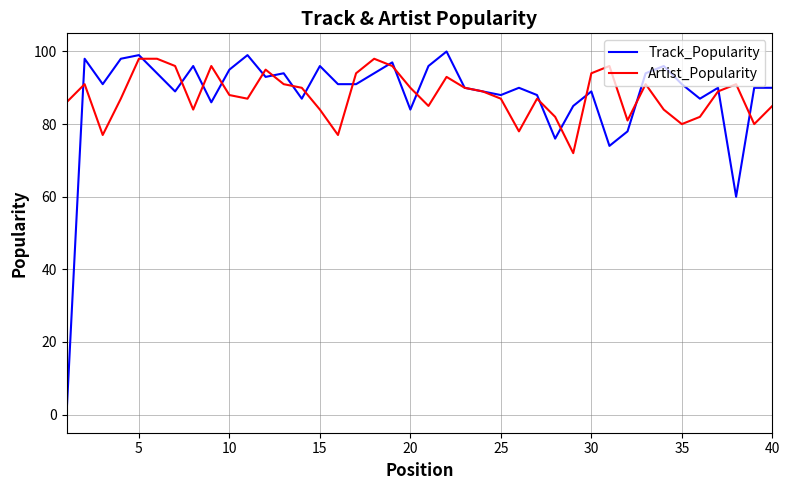

What is the highest value of the Track_Popularity series?

100